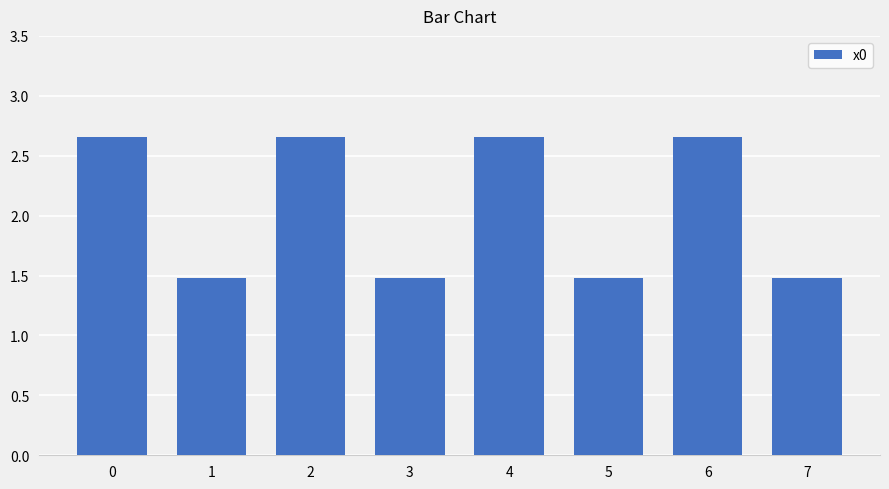

What is the difference between the second highest and second lowest values?

1.2